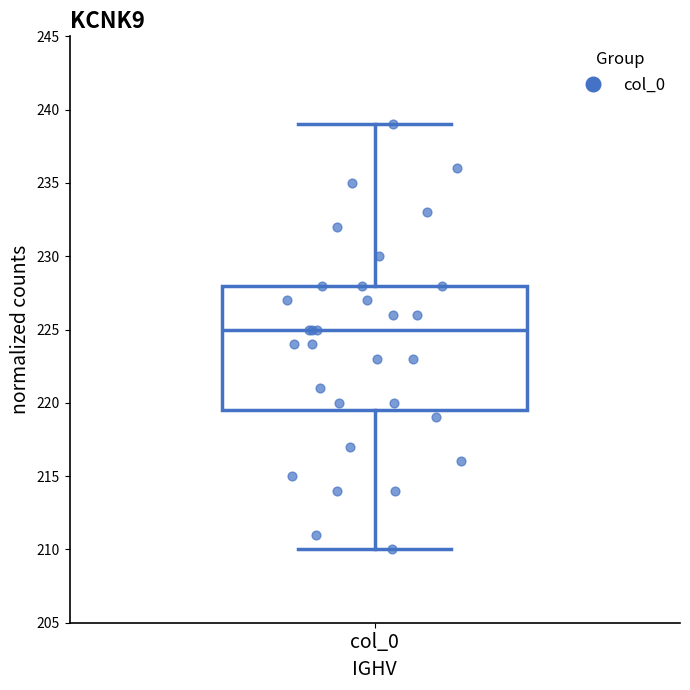

Transcribe this box plot: give where the median line is, the range the box spans, and where the two whiskers end, as read against the y-axis. The values are not printed on the chart, so give them approximately, as read against the axis.

median 225.0, box 219.5 to 228.0, whiskers 210.0 to 239.0